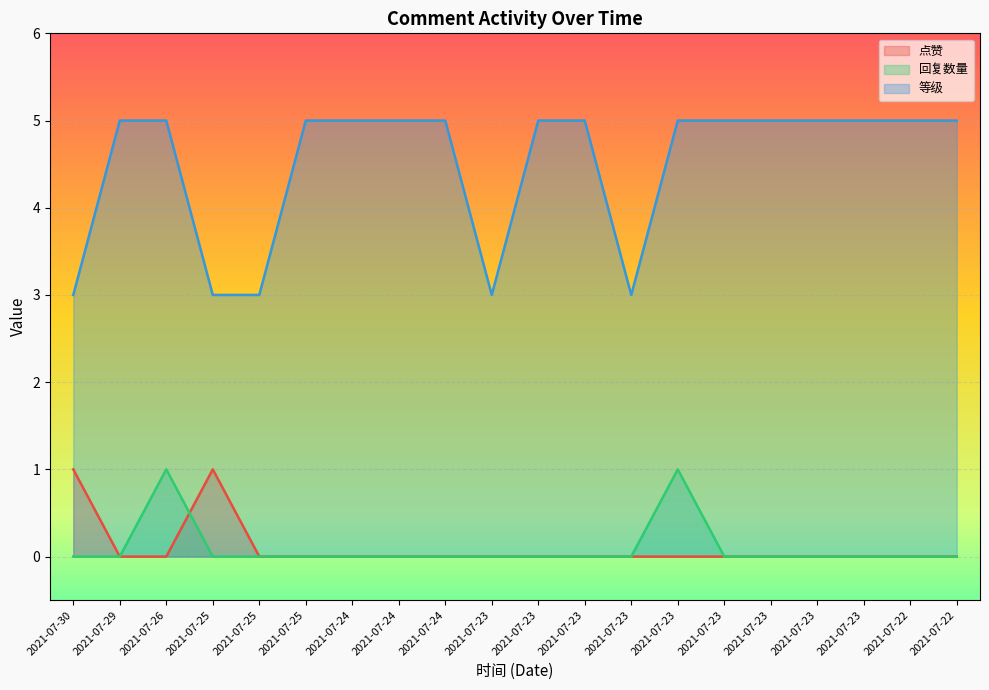

Rank the categories by 等级 value from lowest to highest.

2021-07-30, 2021-07-25, 2021-07-25, 2021-07-23, 2021-07-23, 2021-07-29, 2021-07-26, 2021-07-25, 2021-07-24, 2021-07-24, 2021-07-24, 2021-07-23, 2021-07-23, 2021-07-23, 2021-07-23, 2021-07-23, 2021-07-23, 2021-07-23, 2021-07-22, 2021-07-22